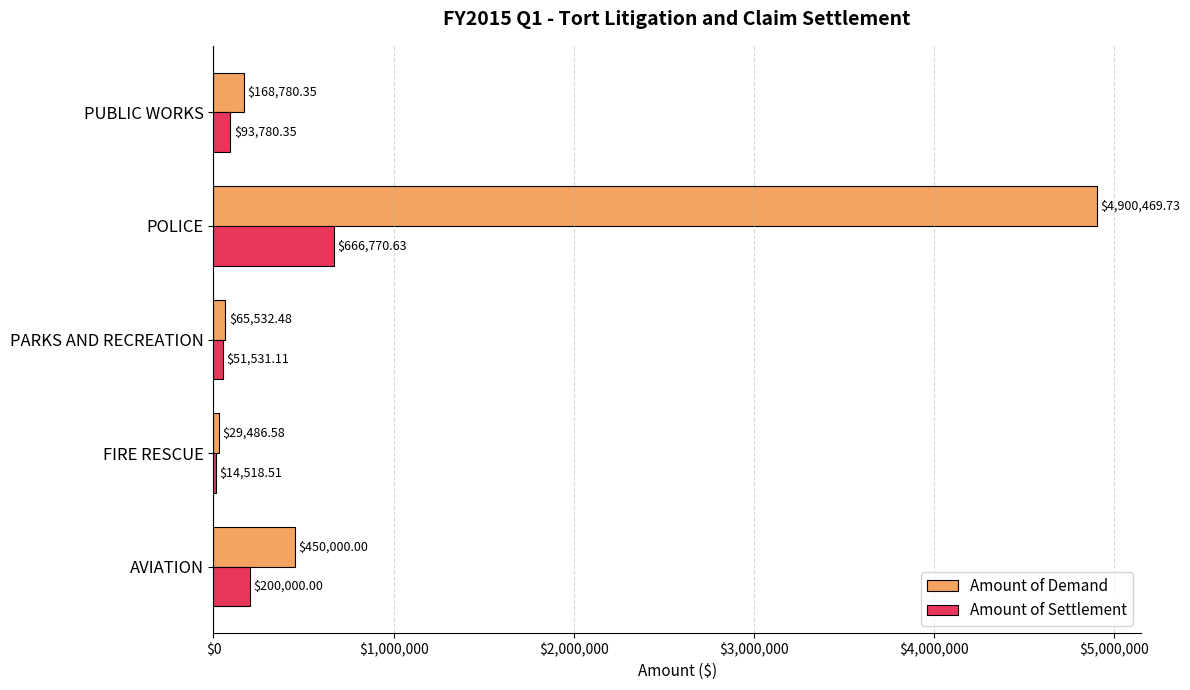

Which series has the largest total across all categories?

Amount of Demand